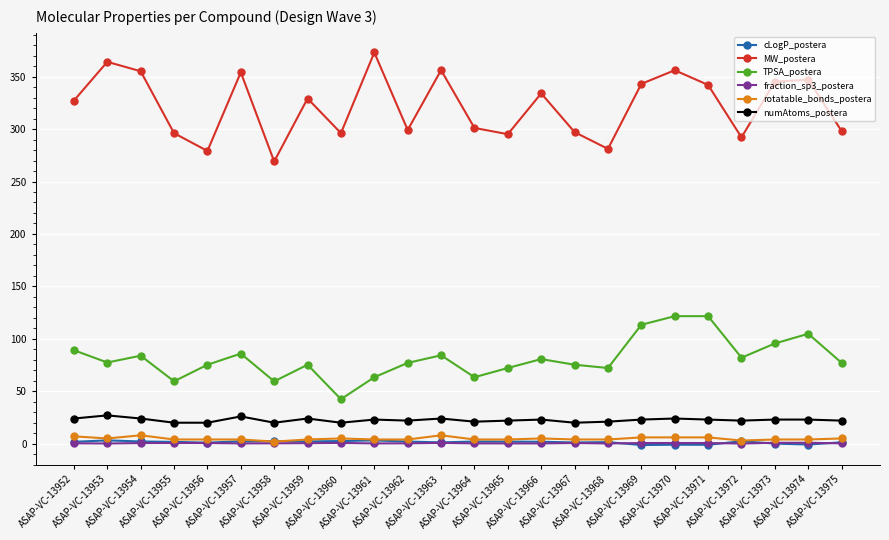

True or false: numAtoms_postera and rotatable_bonds_postera intersect in this chart.

False